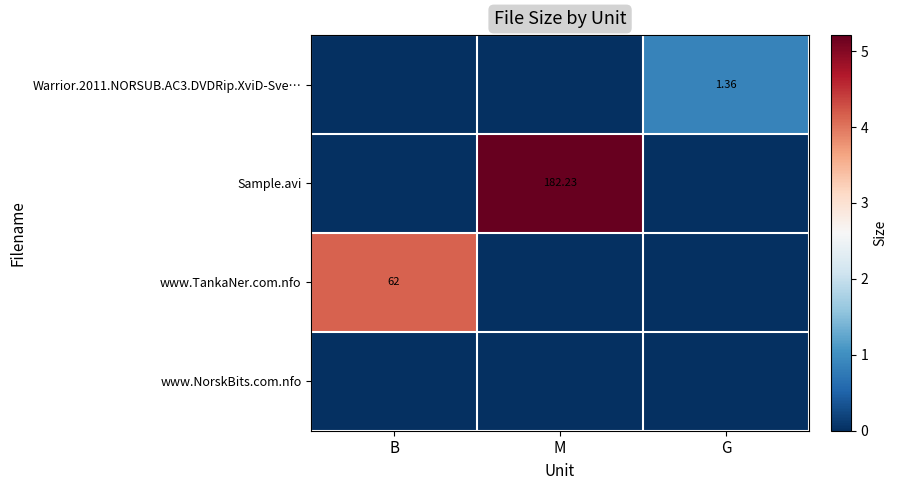

Rank the series at G from highest to lowest value.

Warrior.2011.NORSUB.AC3.DVDRip.XviD-Sve…, Sample.avi, www.TankaNer.com.nfo, www.NorskBits.com.nfo